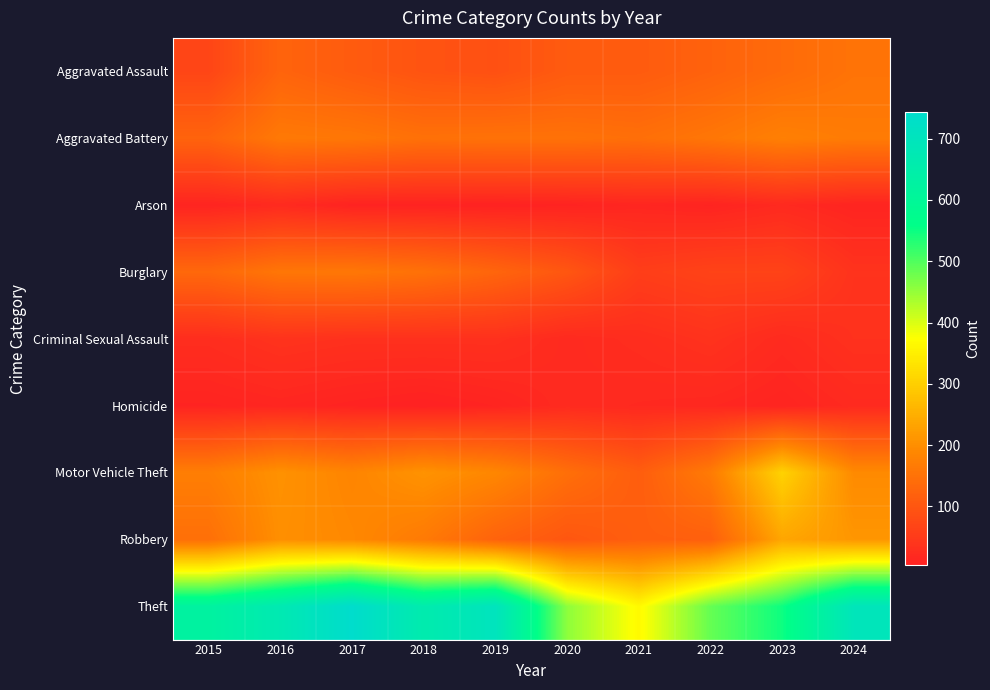

Reading left to right, transcribe all the data shown in this chart.

Aggravated Assault: 2015=70	2016=125	2017=109	2018=95	2019=90	2020=108	2021=109	2022=122	2023=137	2024=153
Aggravated Battery: 2015=124	2016=163	2017=159	2018=148	2019=150	2020=150	2021=145	2022=158	2023=175	2024=167
Arson: 2015=10	2016=20	2017=8	2018=7	2019=6	2020=8	2021=13	2022=9	2023=19	2024=10
Burglary: 2015=132	2016=158	2017=160	2018=149	2019=127	2020=100	2021=56	2022=65	2023=65	2024=36
Criminal Sexual Assault: 2015=26	2016=36	2017=32	2018=32	2019=32	2020=20	2021=26	2022=35	2023=21	2024=33
Homicide: 2015=9	2016=13	2017=8	2018=4	2019=10	2020=21	2021=18	2022=16	2023=10	2024=20
Motor Vehicle Theft: 2015=172	2016=205	2017=184	2018=207	2019=187	2020=145	2021=113	2022=166	2023=305	2024=193
Robbery: 2015=146	2016=201	2017=190	2018=165	2019=123	2020=100	2021=115	2022=117	2023=236	2024=212
Theft: 2015=622	2016=672	2017=743	2018=659	2019=703	2020=456	2021=366	2022=485	2023=548	2024=694